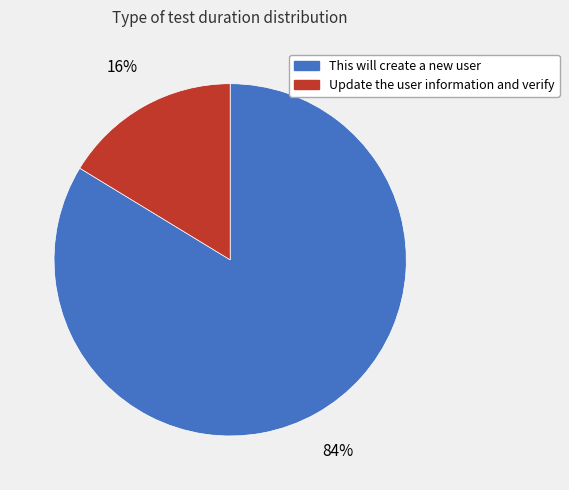

The This will create a new user slice represents 84% of the pie. True or false?

True